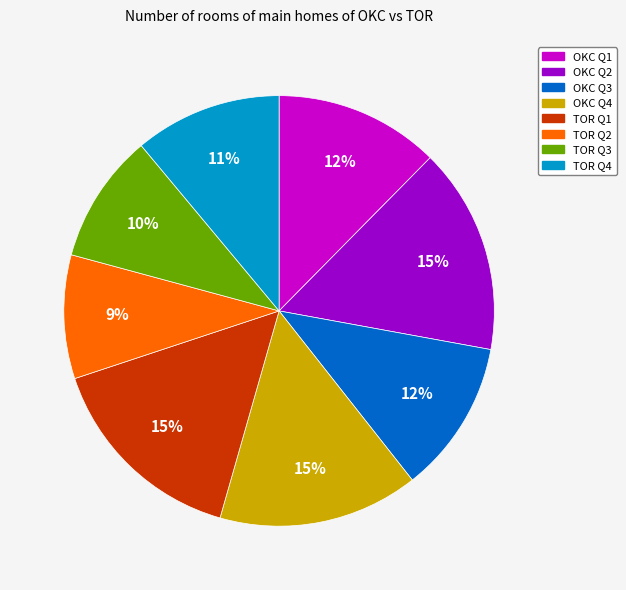

The TOR Q1 slice represents 15% of the pie. True or false?

True